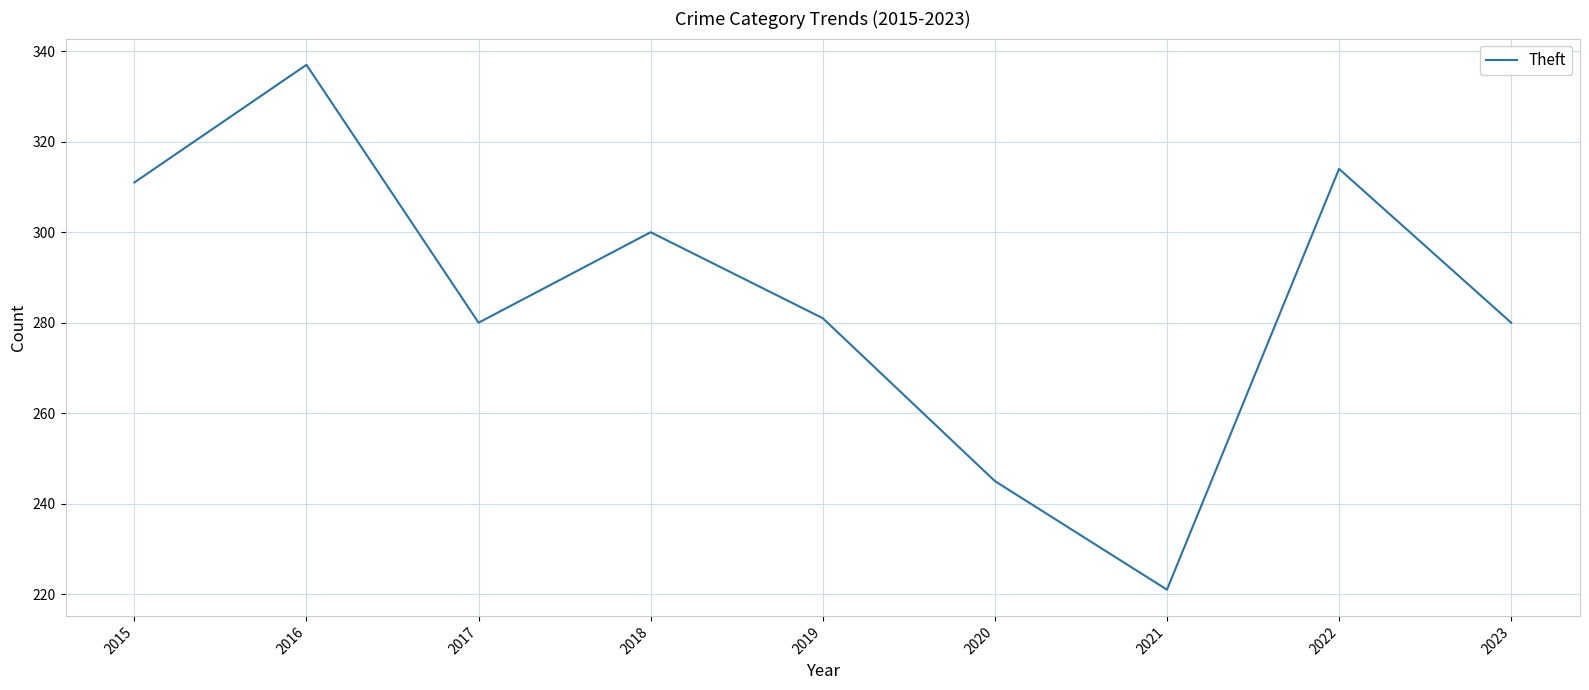

What is the difference between the maximum and minimum values?

116